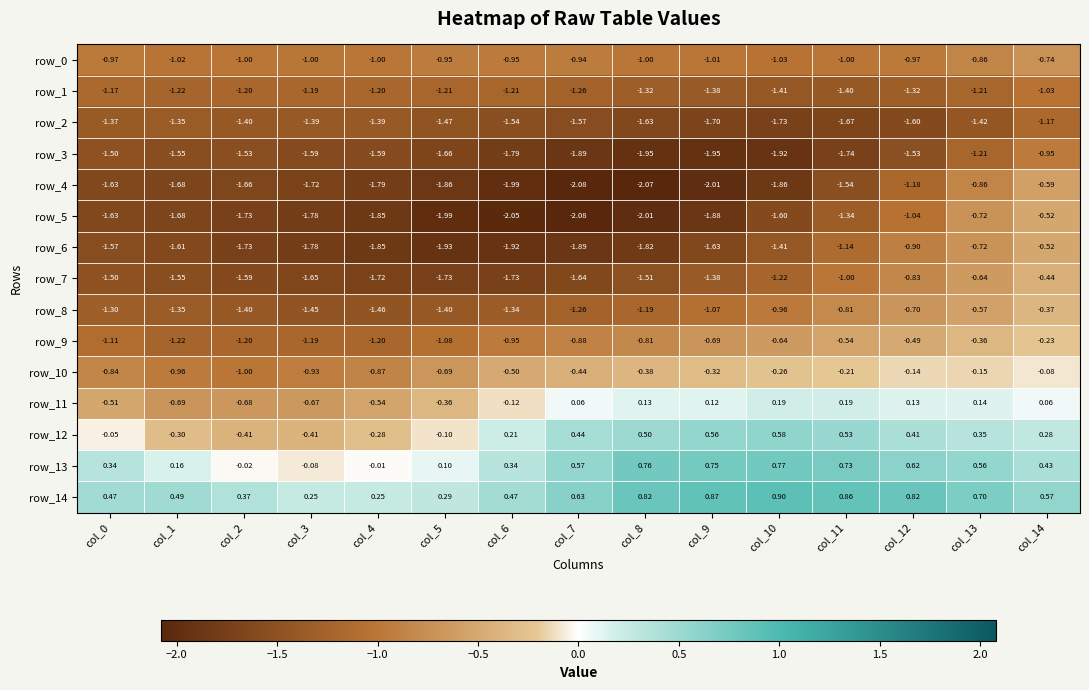

Where does the row_12 series first go above 0?

col_6